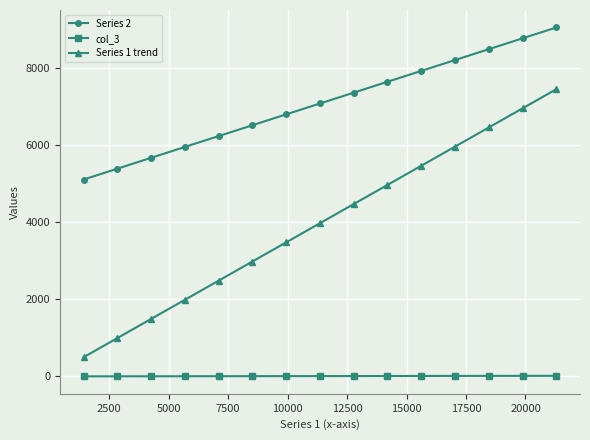

At how many categories does at least one series exceed 8333?

3